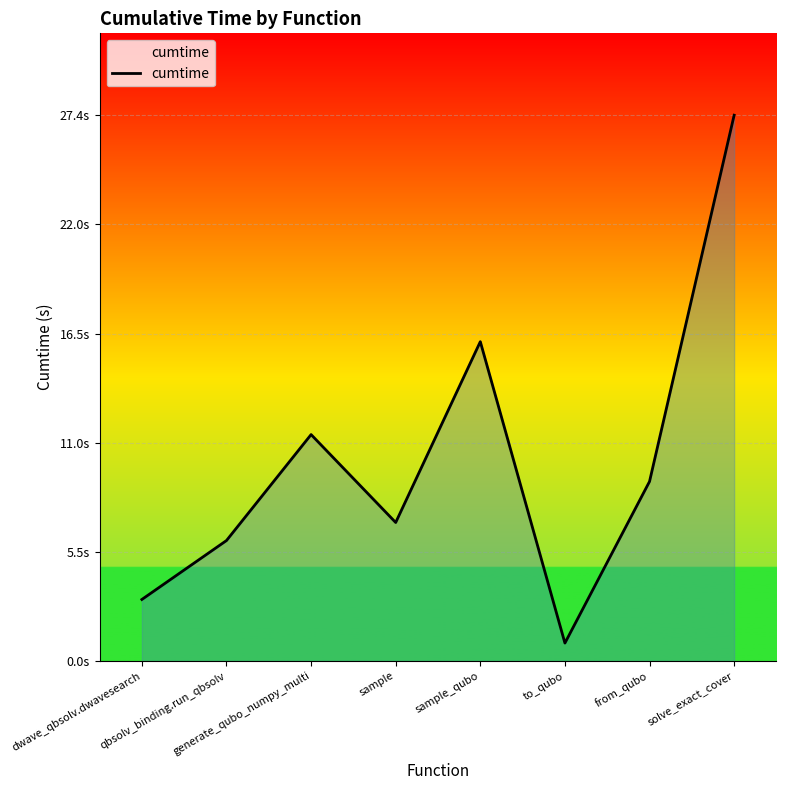

At which category does the chart reach its peak across all series?

solve_exact_cover